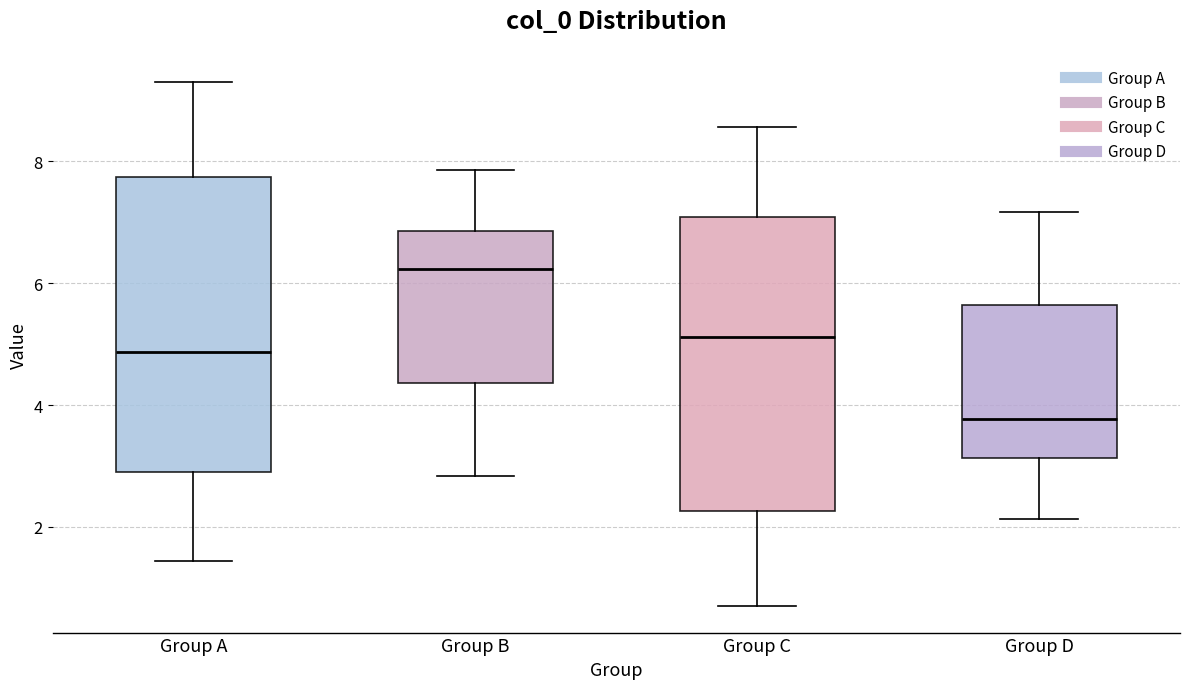

Where does the upper whisker of the box for Group D end on the y-axis? The values are not printed on the chart, so give them approximately, as read against the axis.

7.2